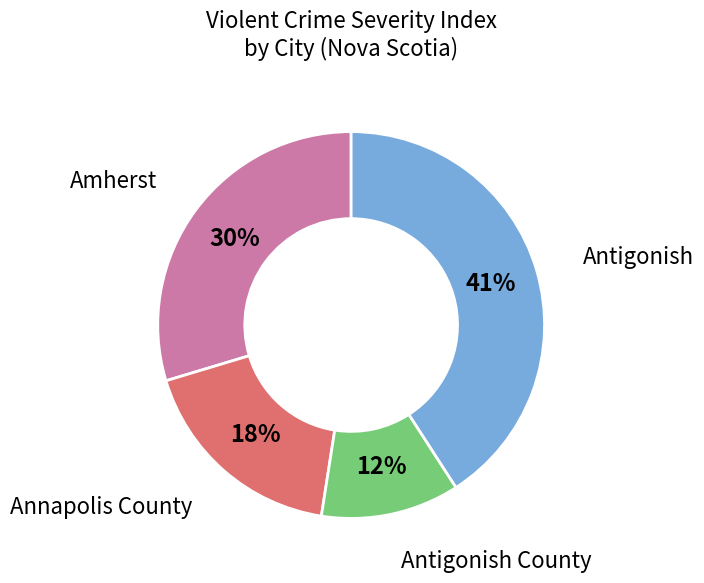

Do Antigonish County and Annapolis County together represent more than half of the pie?

No